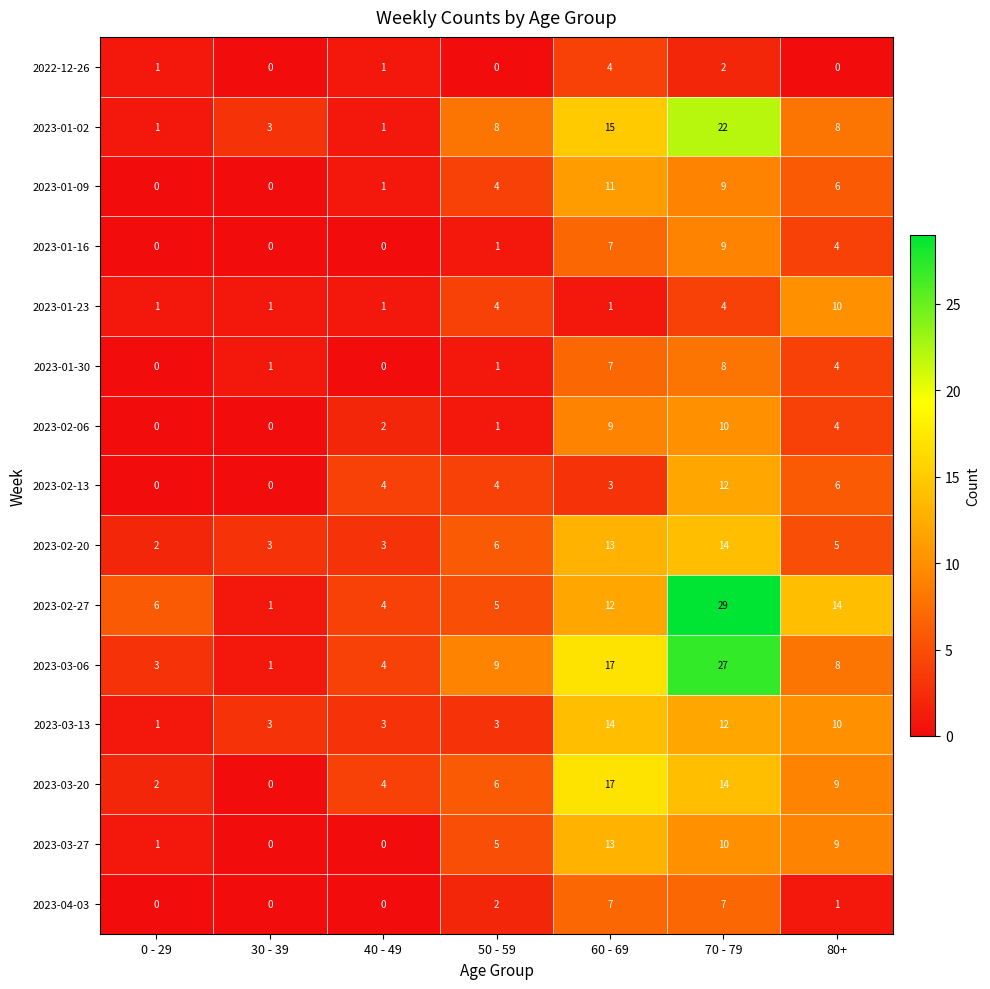

What is the difference between the 2023-02-13 values at 40 - 49 and 30 - 39?

4